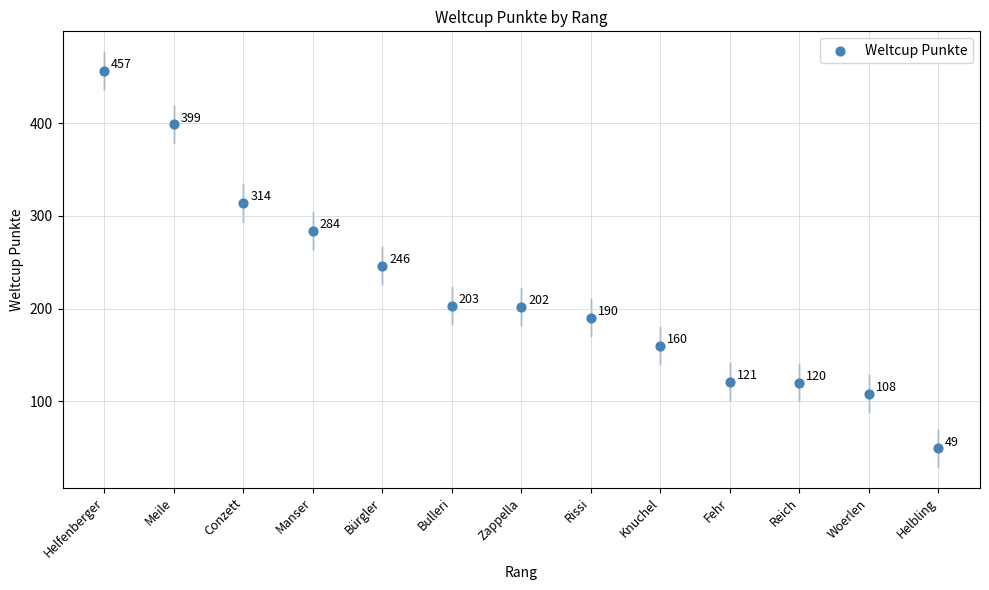

What is the range of X values (max minus min)?

12